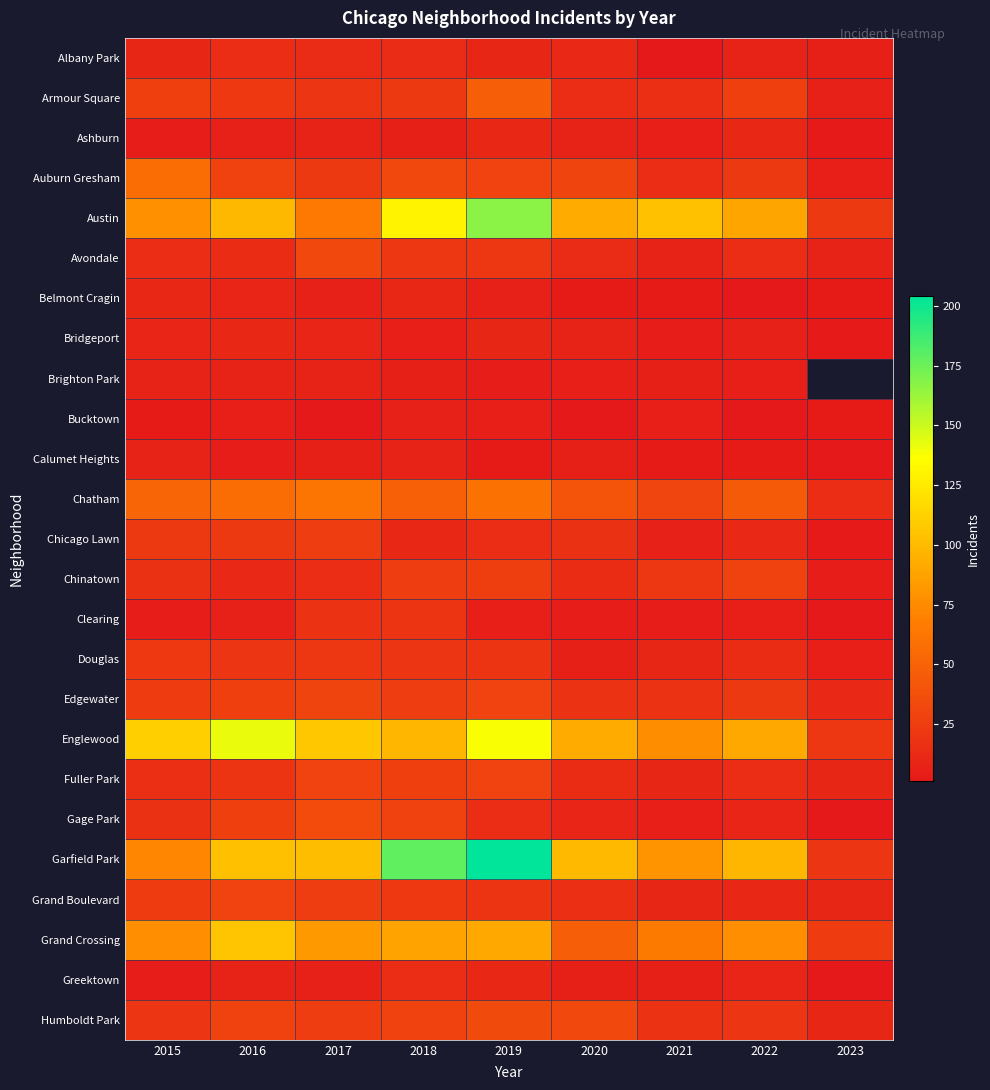

Which category has the lowest value across all series?

2021